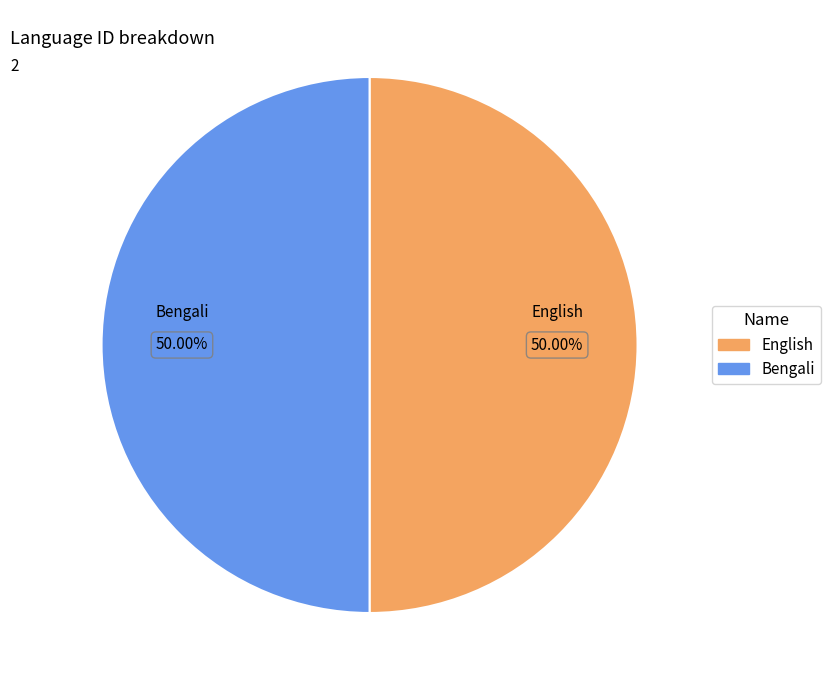

Is the sum of Bengali and English greater than half?

Yes